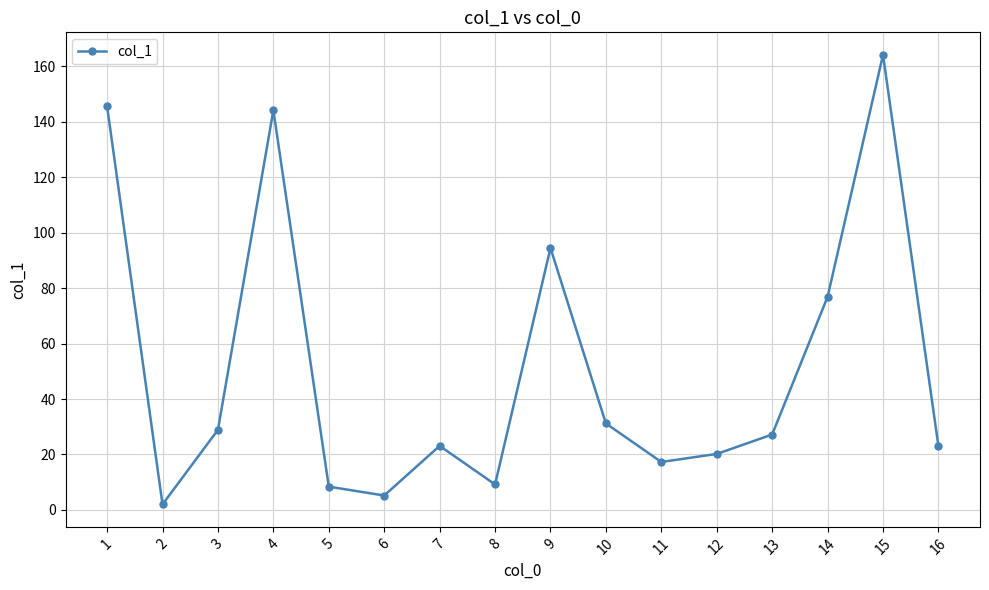

The value at 8 is 9.2. True or false?

True